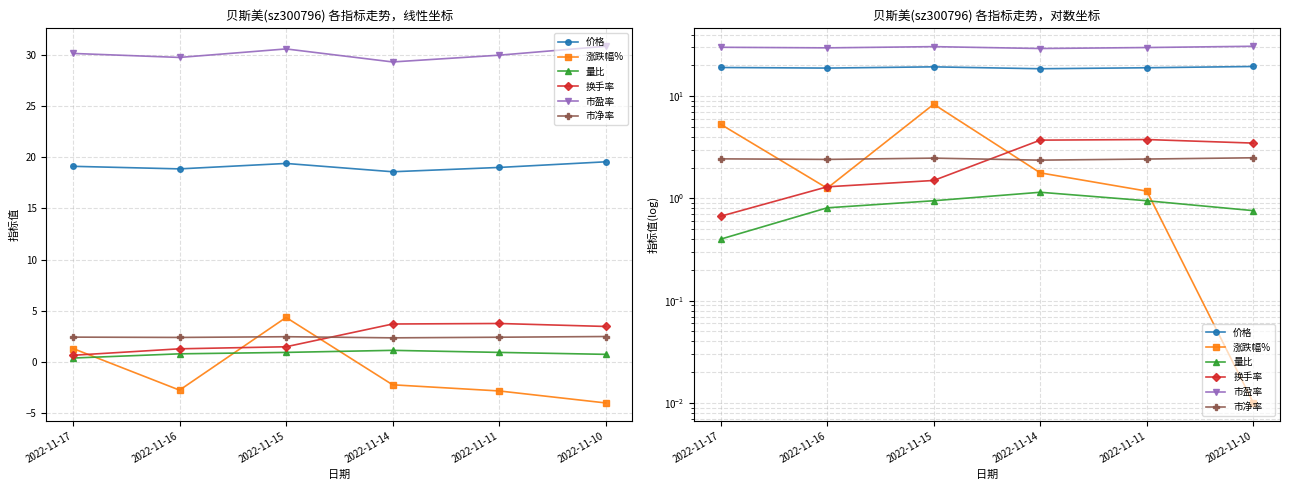

Where is 换手率 nearest to the value 2?

2022-11-15